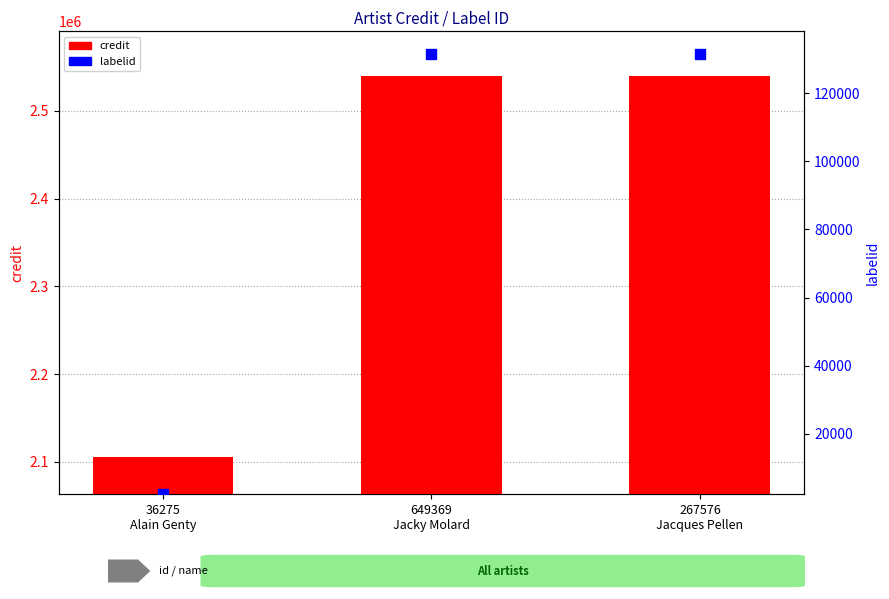

What is the total value across all series at 267576
Jacques Pellen?

2671600